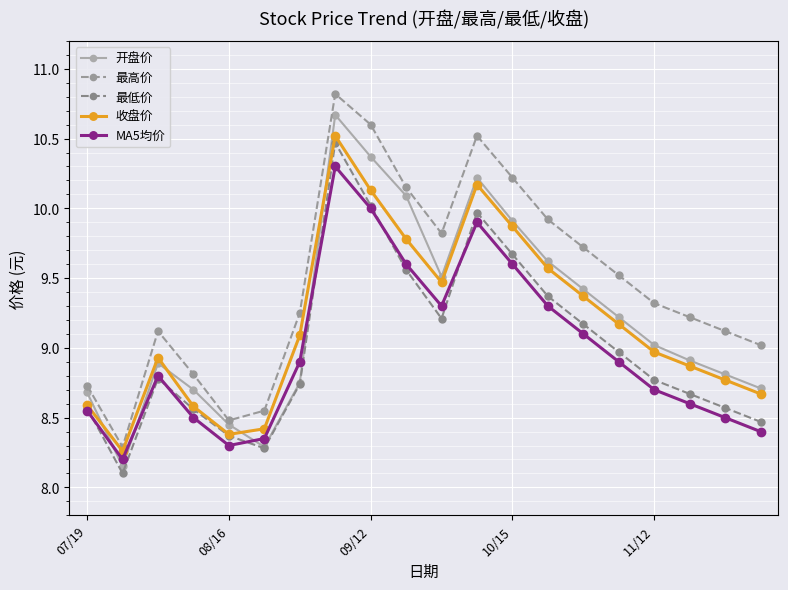

What is the highest value of the 最低价 series?

10.5